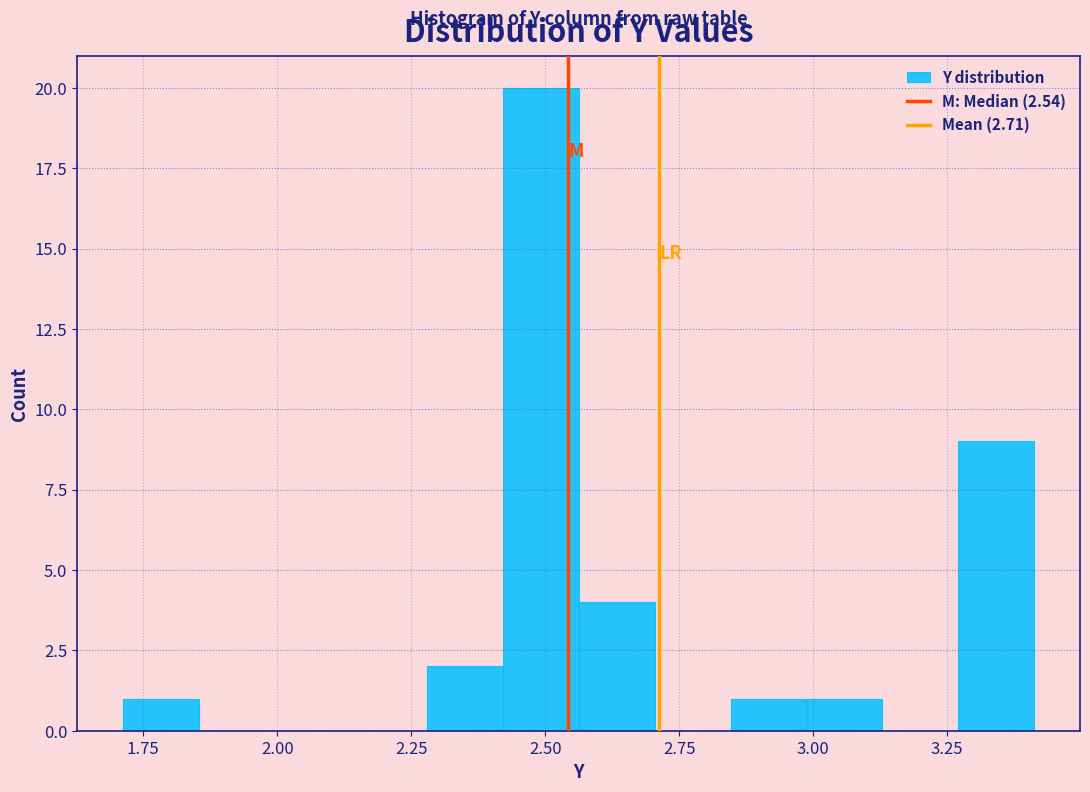

Around what value on the x-axis is the tallest bar? Give the approximate position of its centre, as read against the axis.

2.50